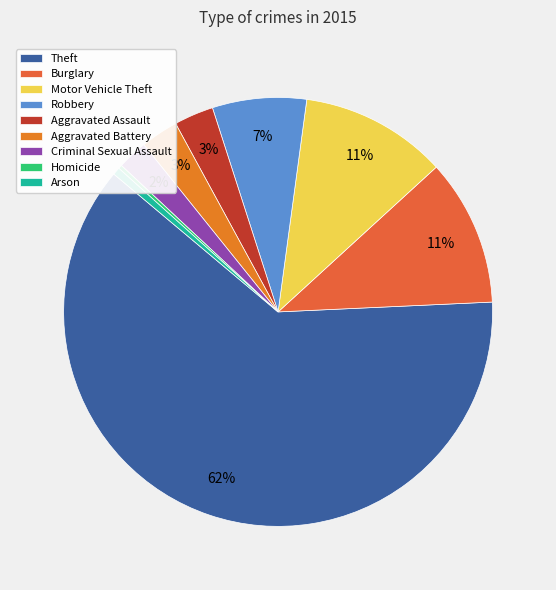

To the nearest percent, what is the difference between the largest and smallest slice percentages?

62%